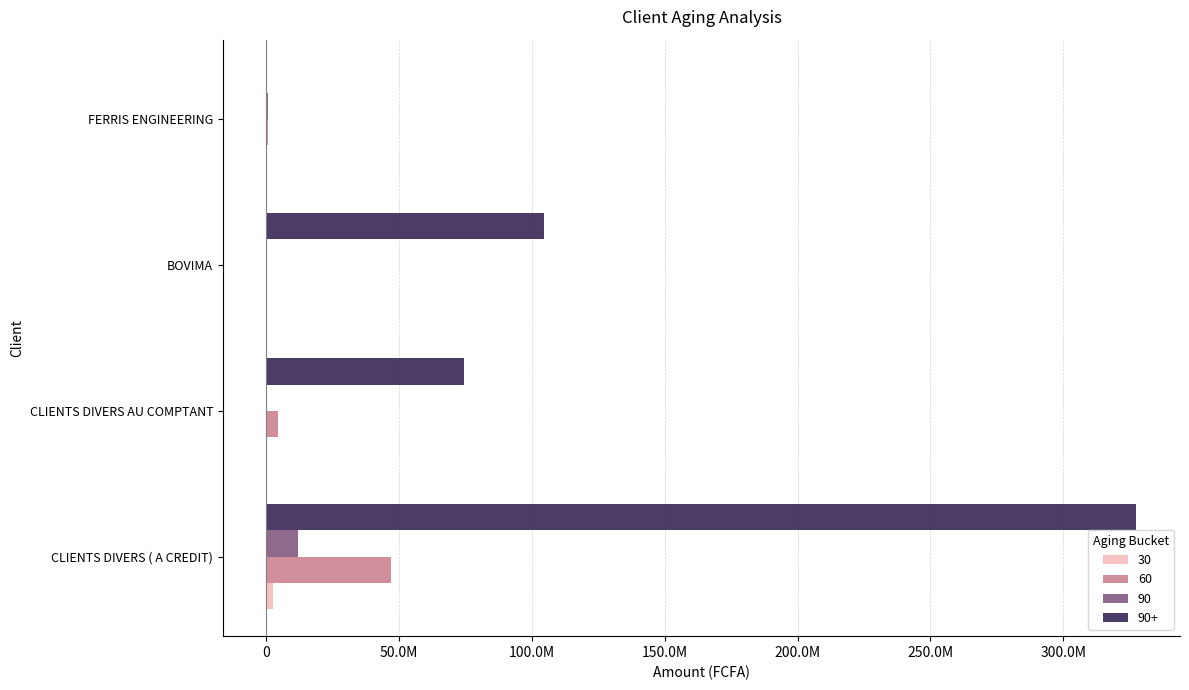

How many values in the 60 series are below 4236000?

2